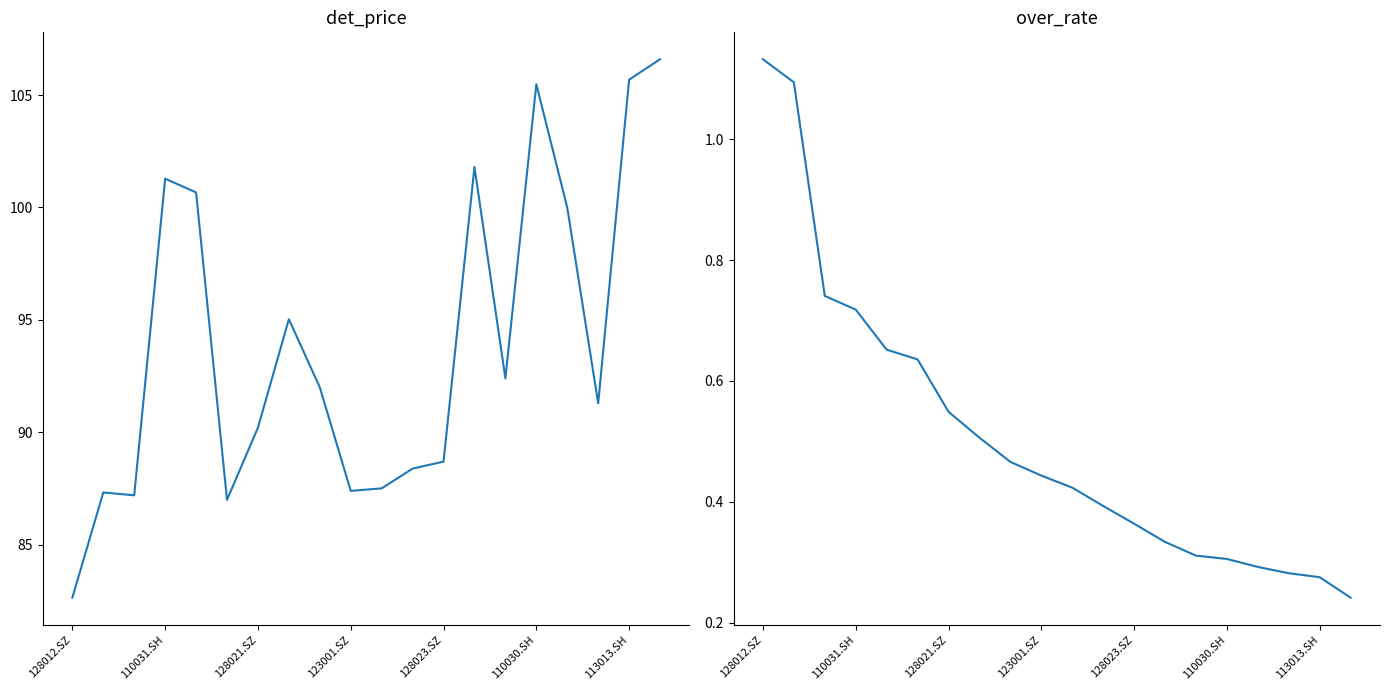

What are all the series names shown in the legend?

det_price, over_rate